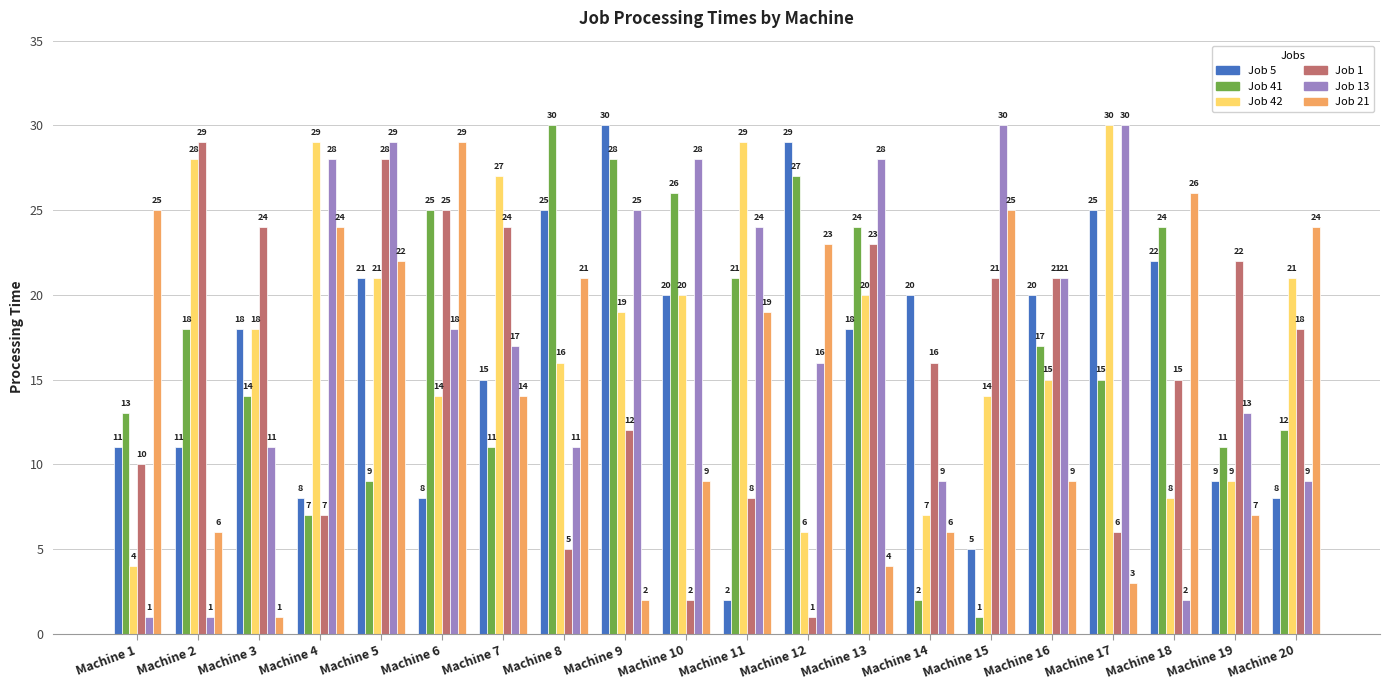

How many values in the Job 5 series are below 18?

9